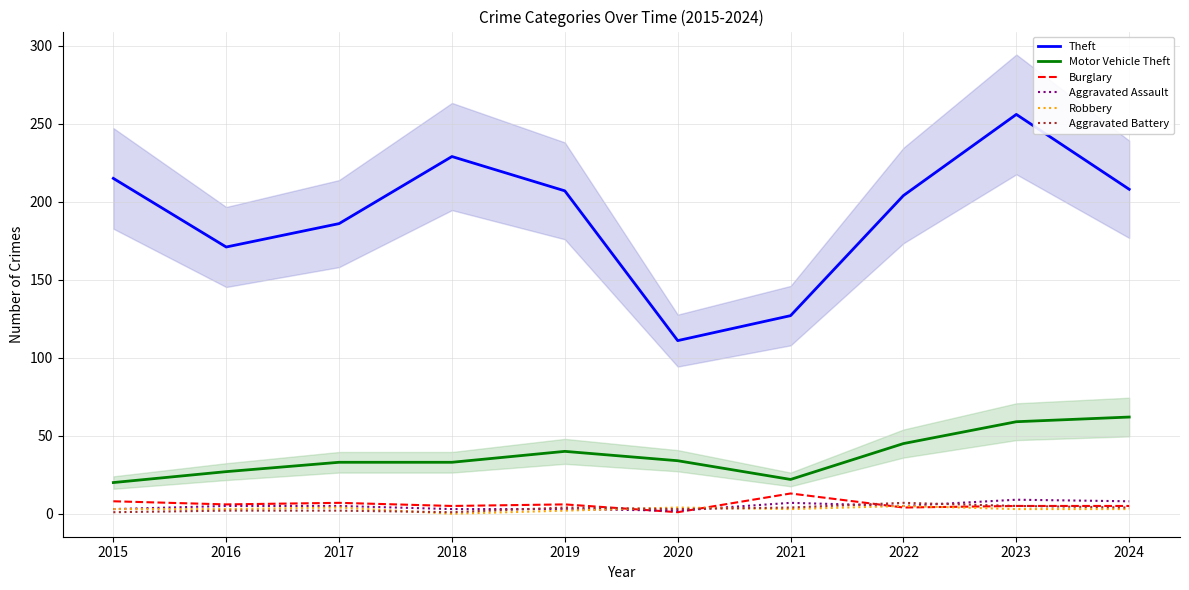

The value of Theft at 2015 is 215. True or false?

True